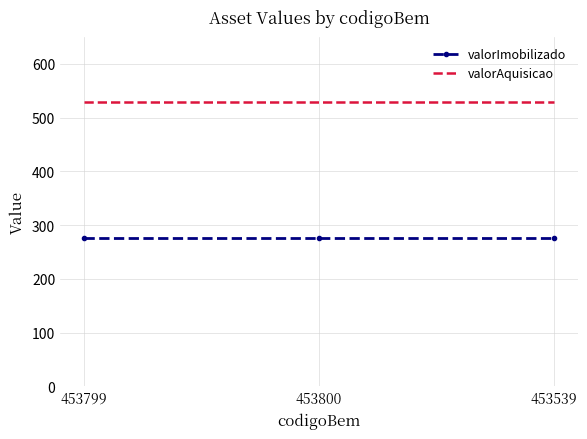

The valorAquisicao series shows 529.2 at 453799. True or false?

True